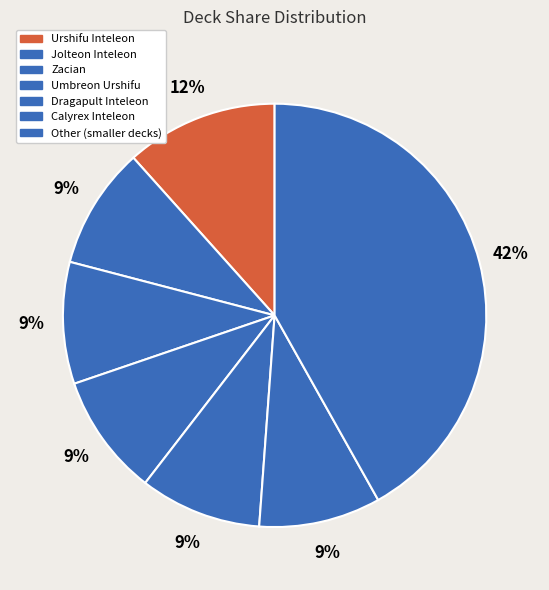

To the nearest percent, what is the average slice percentage?

14%